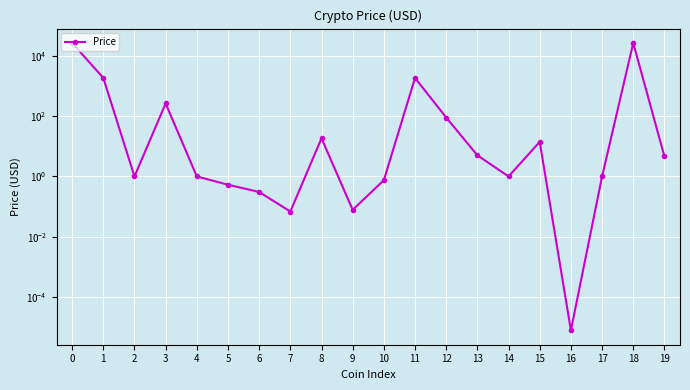

List the labels in order of value, smallest first.

16, 7, 9, 6, 5, 10, 2, 4, 14, 17, 19, 13, 15, 8, 12, 3, 11, 1, 0, 18